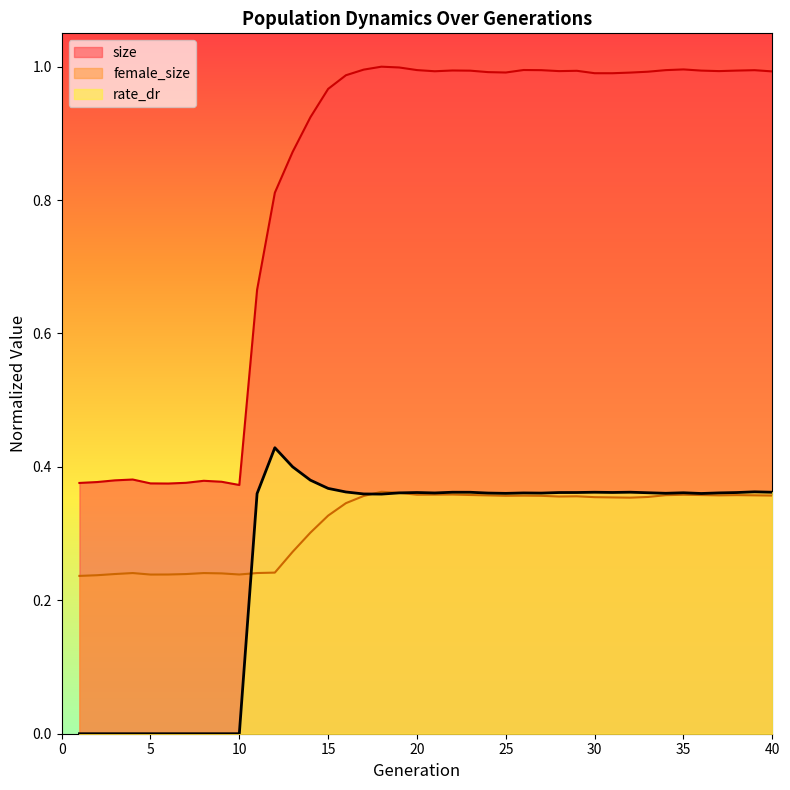

How many intersections are there between female_size and rate_dr?

3